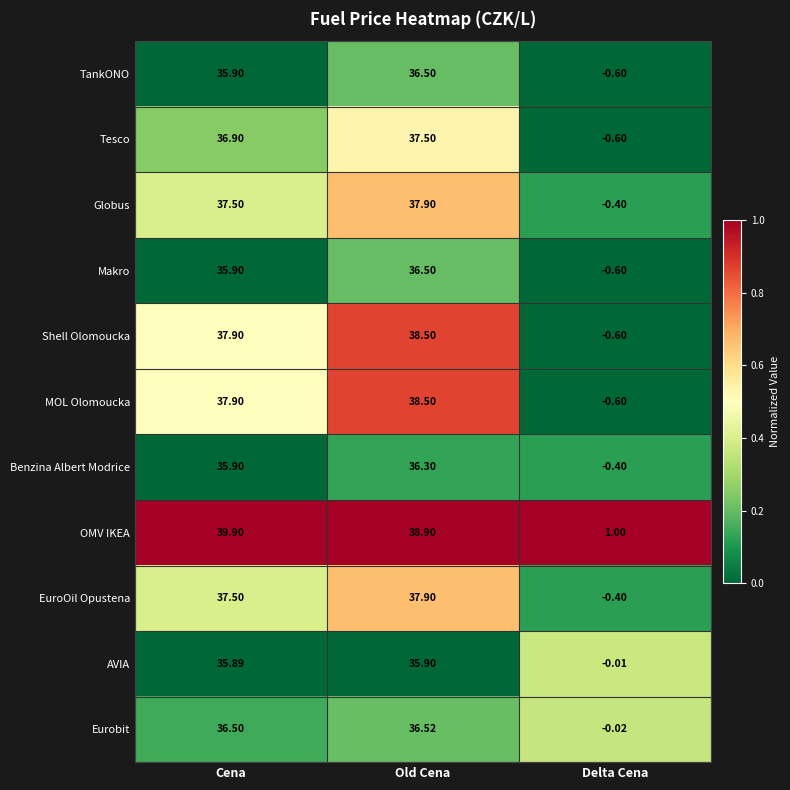

Which series has the largest total across all categories?

OMV IKEA